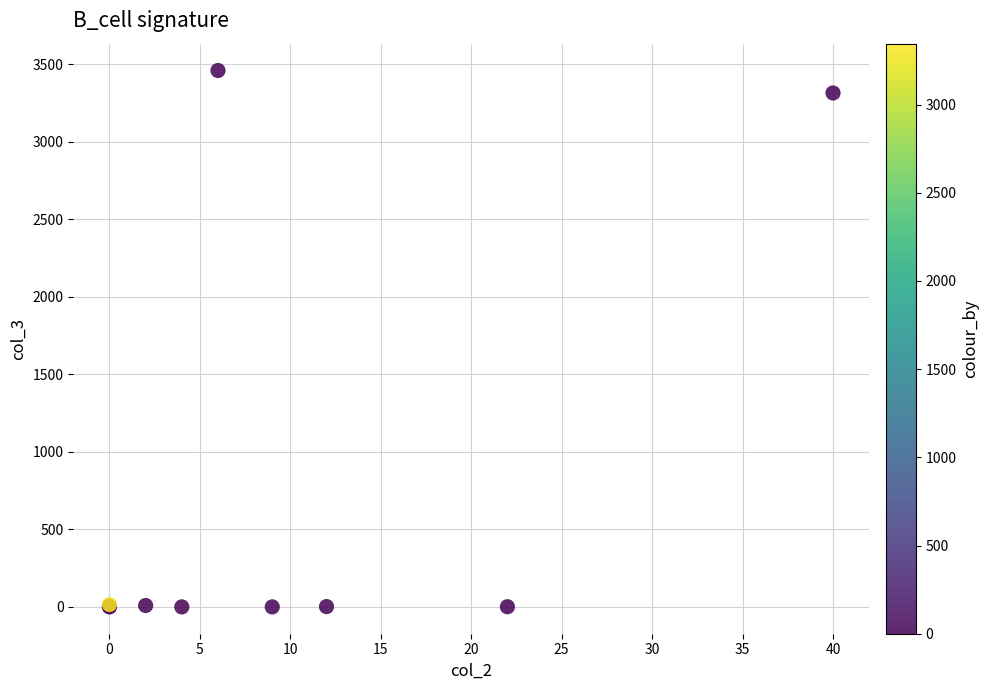

What Y value in the scatter plot is closest to 1729?

3314